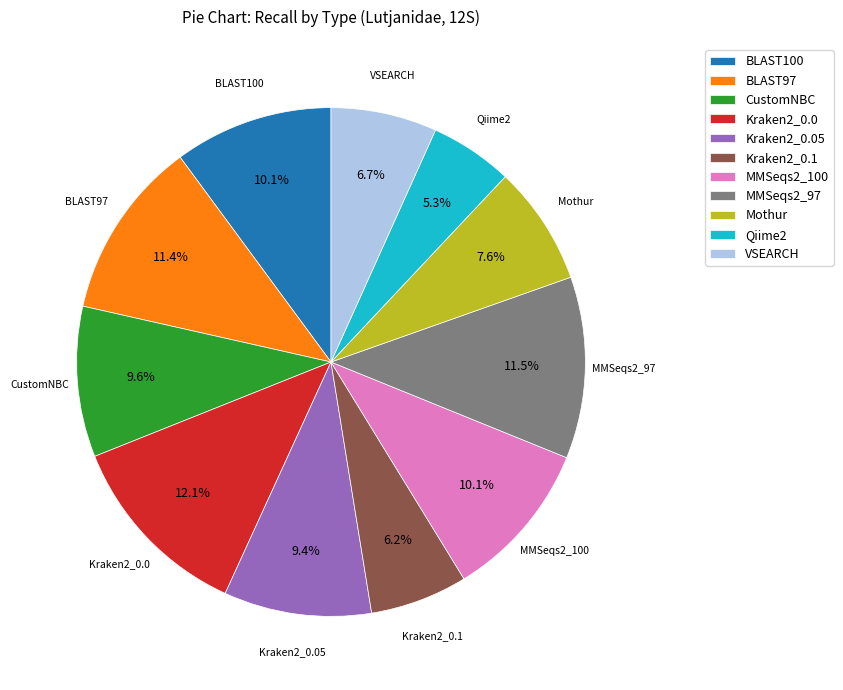

Which category has the smallest portion of the pie?

Qiime2